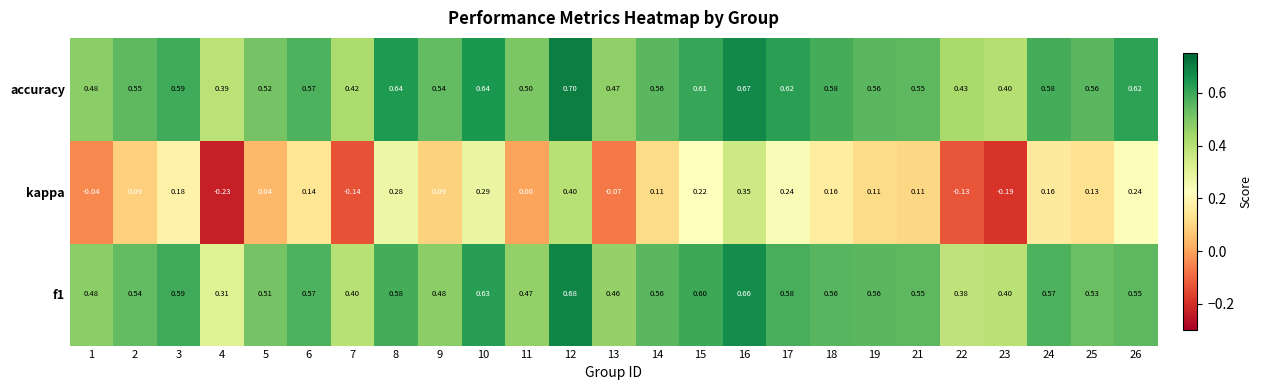

Which series changed the most between 3 and 26?

kappa